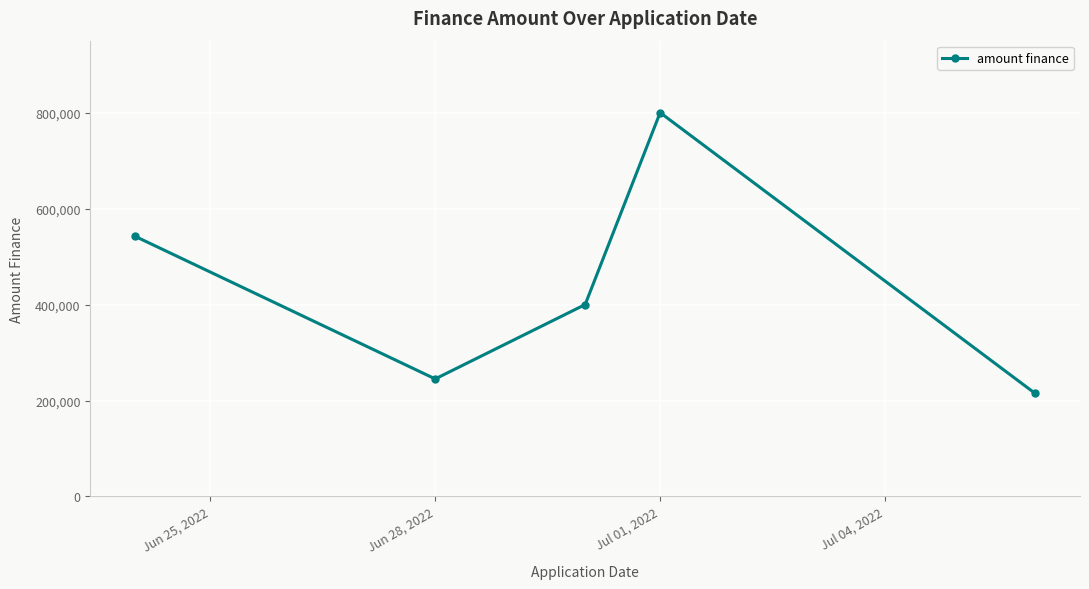

What is the smallest value displayed?

215000